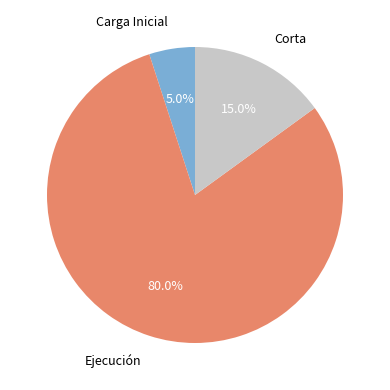

The Ejecución slice represents 36% of the pie. True or false?

False